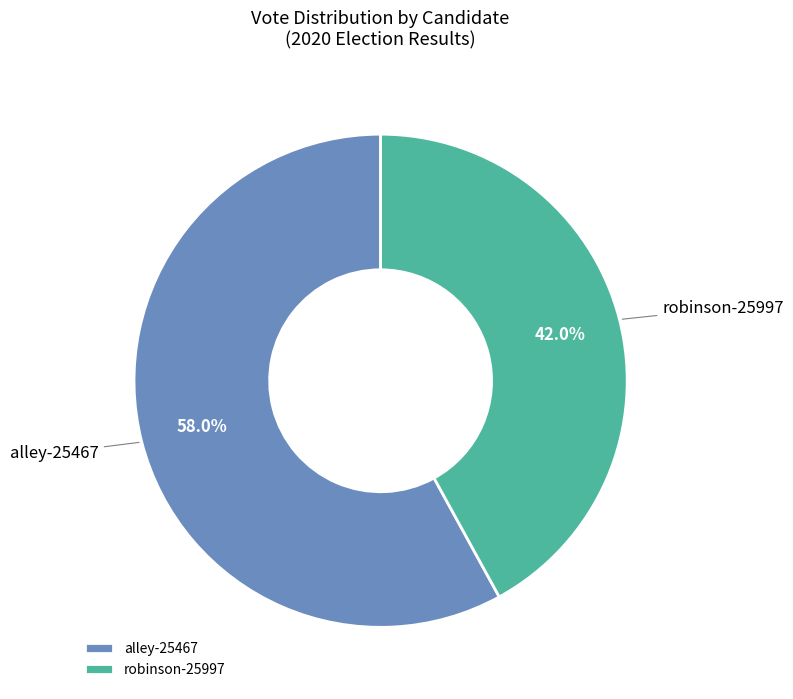

Count the number of slices in the pie.

2